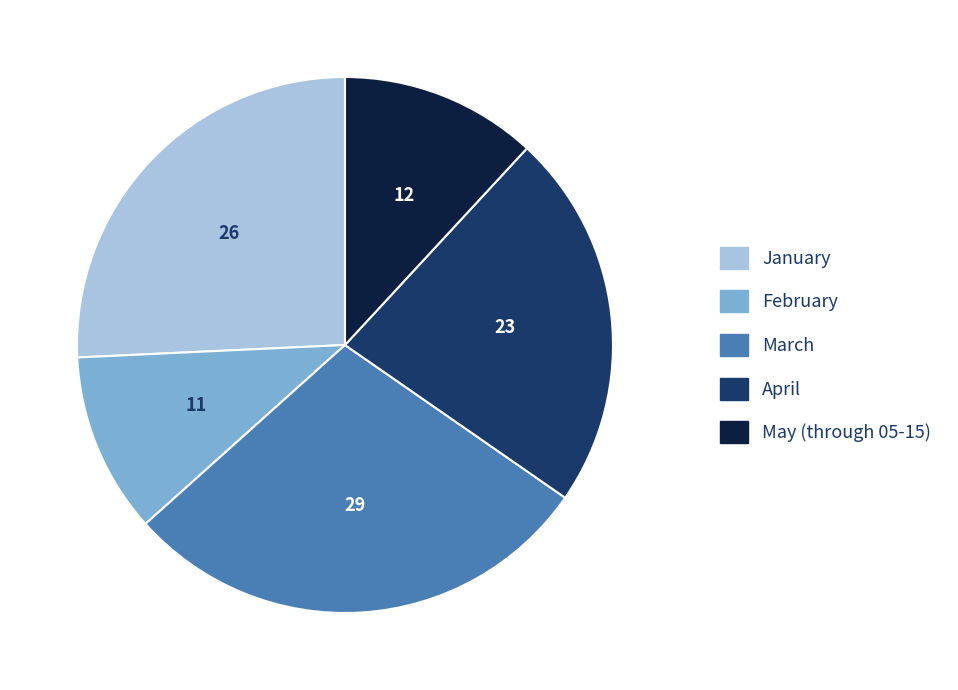

Which category has the smallest portion of the pie?

February